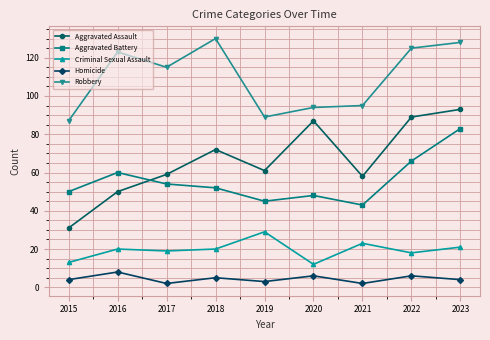

Where do Aggravated Assault and Aggravated Battery first cross each other?

2016 and 2017